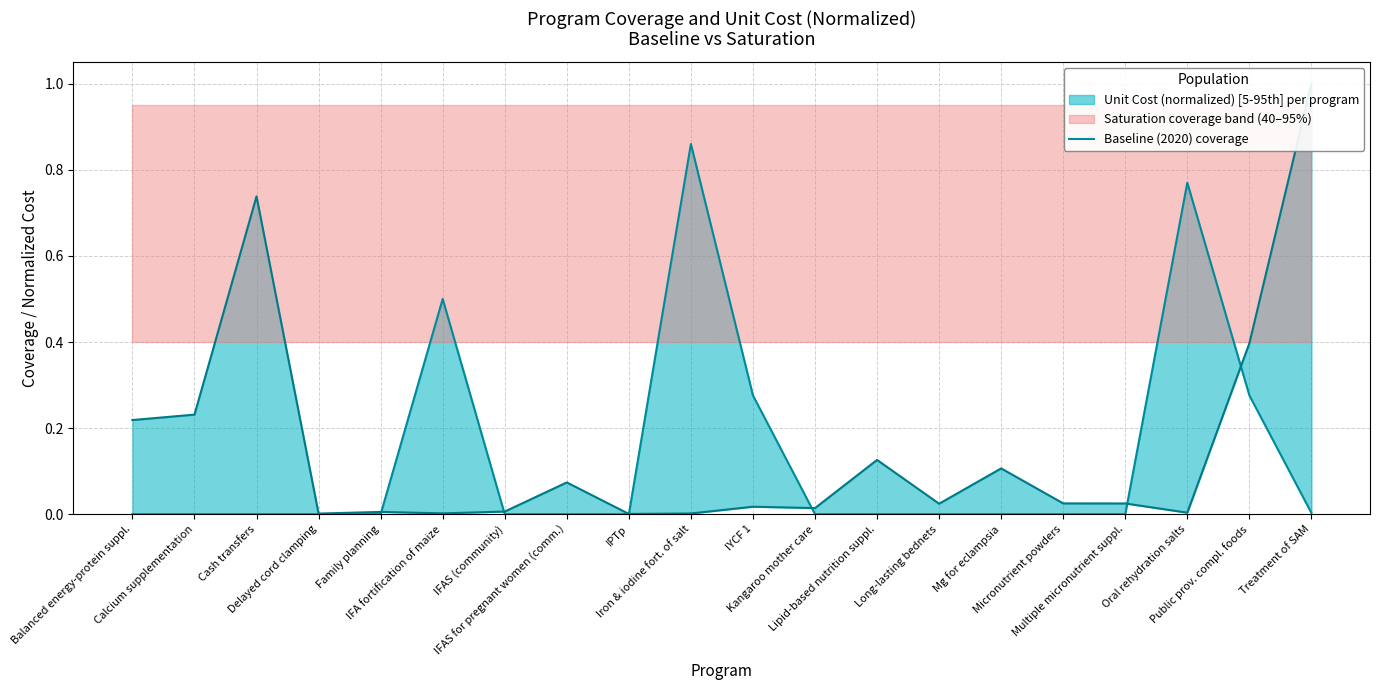

List the labels in order of value, smallest first.

Balanced energy-protein suppl., Calcium supplementation, Cash transfers, Delayed cord clamping, Family planning, IFAS (community), IFAS for pregnant women (comm.), IPTp, Kangaroo mother care, Lipid-based nutrition suppl., Long-lasting bednets, Mg for eclampsia, Micronutrient powders, Multiple micronutrient suppl., Treatment of SAM, IYCF 1, Public prov. compl. foods, IFA fortification of maize, Oral rehydration salts, Iron & iodine fort. of salt